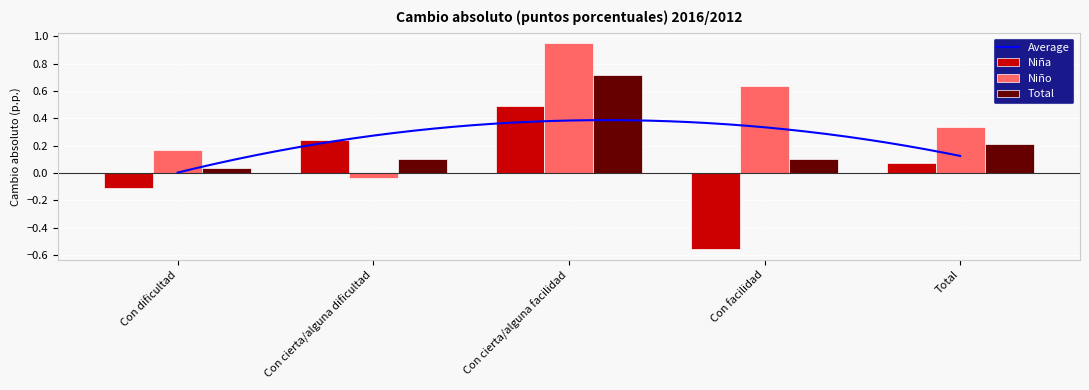

List the labels in order of Niño value, largest first.

Con cierta/alguna facilidad, Con facilidad, Total, Con dificultad, Con cierta/alguna dificultad